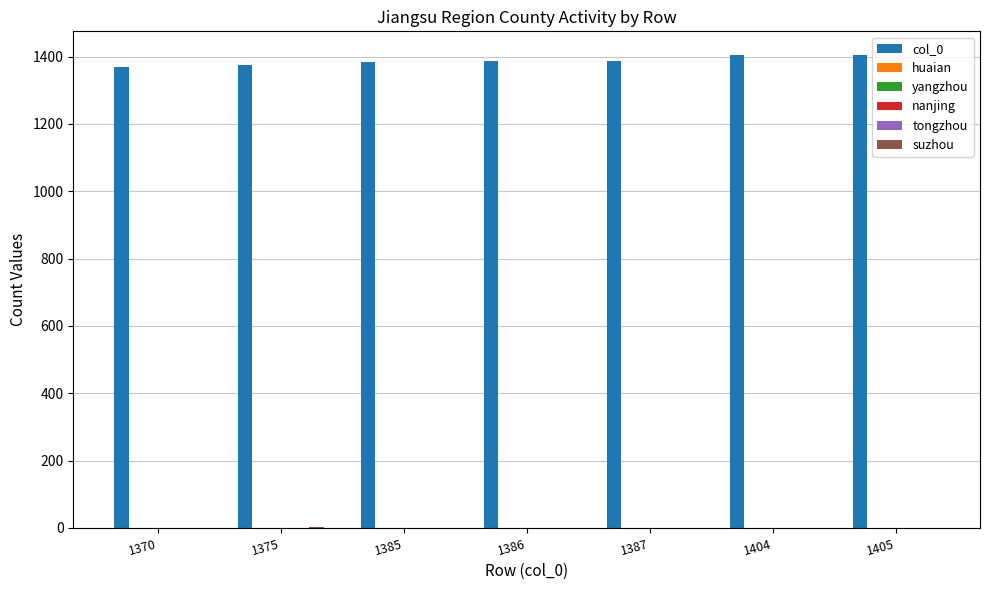

The suzhou series shows -1 at 1387. True or false?

False